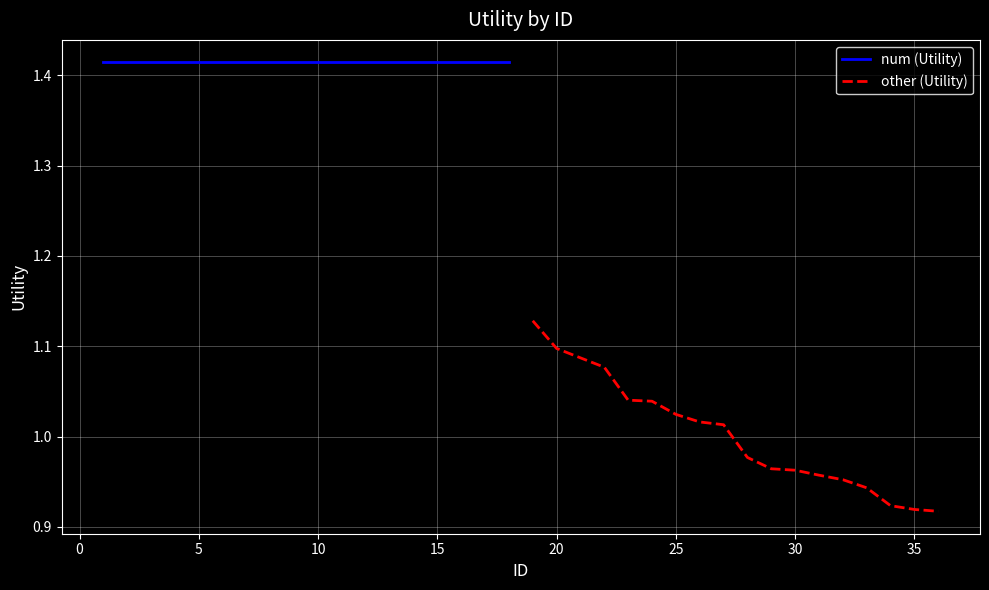

True or false: other (Utility) and num (Utility) intersect in this chart.

False